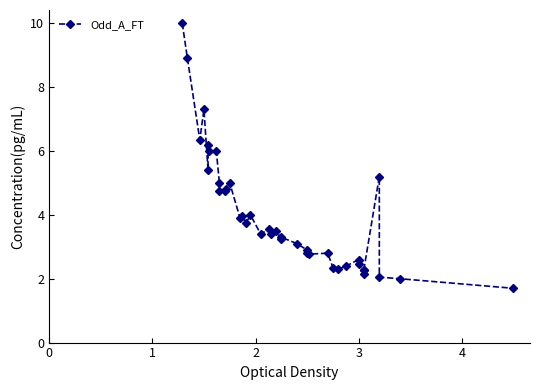

How many interior local peaks (higher than both neighbors) does the data have?

11